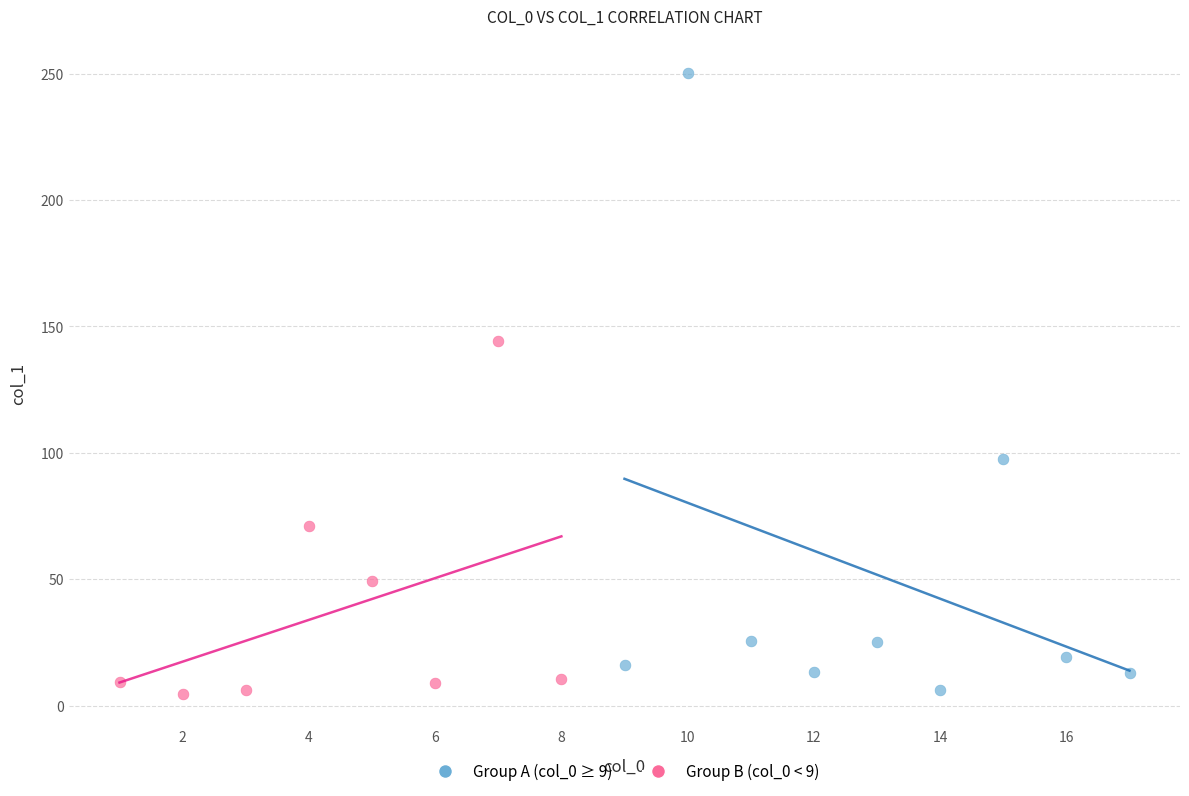

Which series has the widest spread of Y values?

Group A (col_0 ≥ 9)